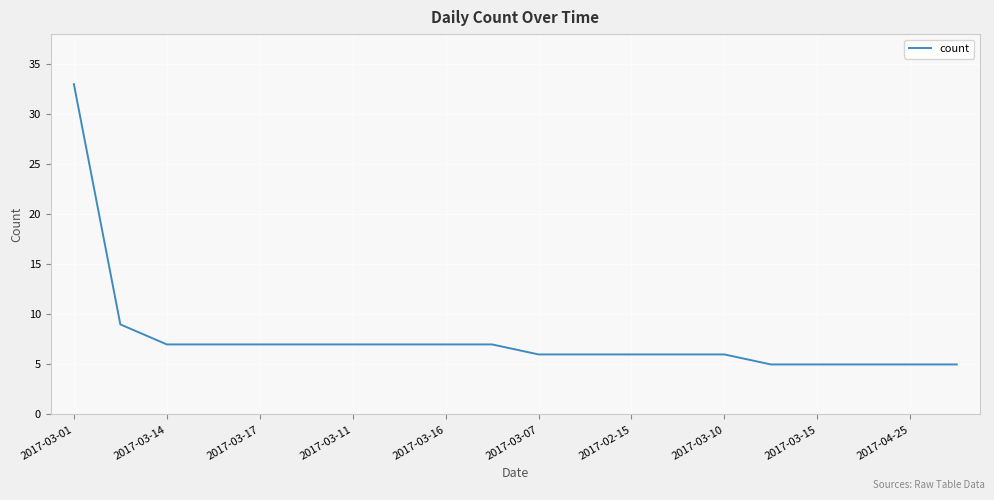

How many lines are shown in the chart?

1